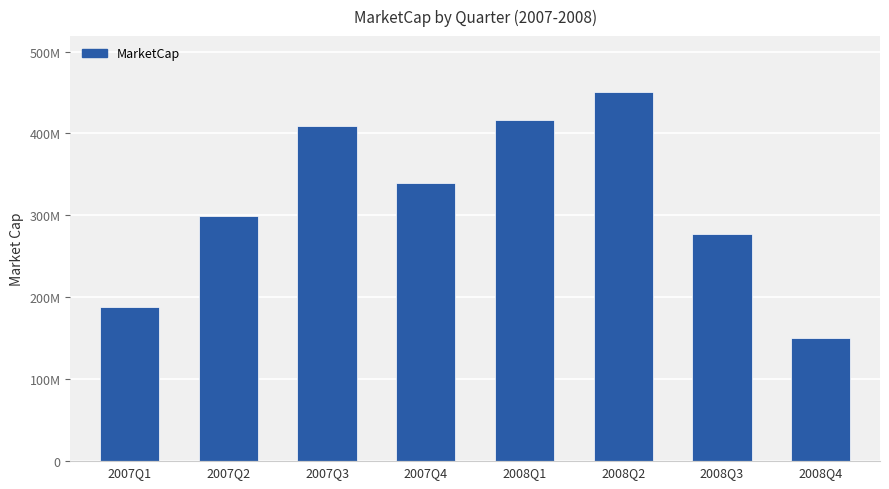

Does the chart contain any negative values?

No